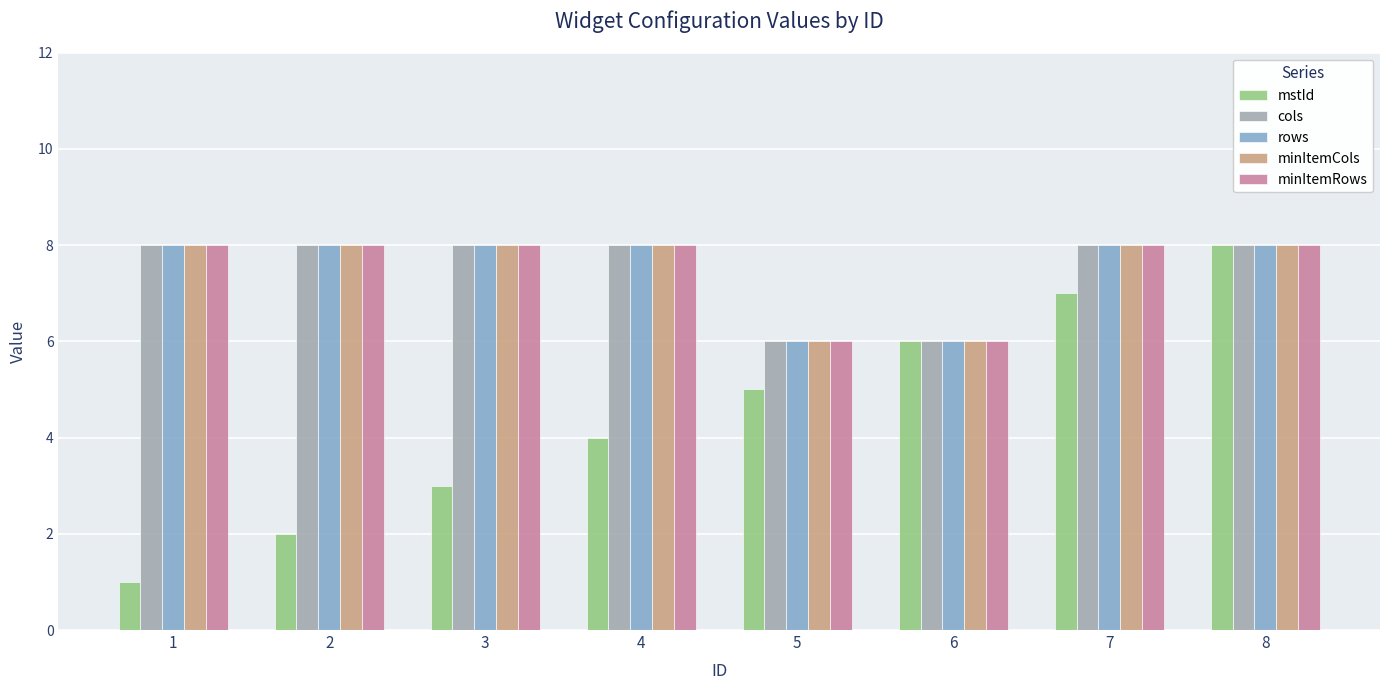

What is the value of the minItemRows bar at the 7th from the left?

8